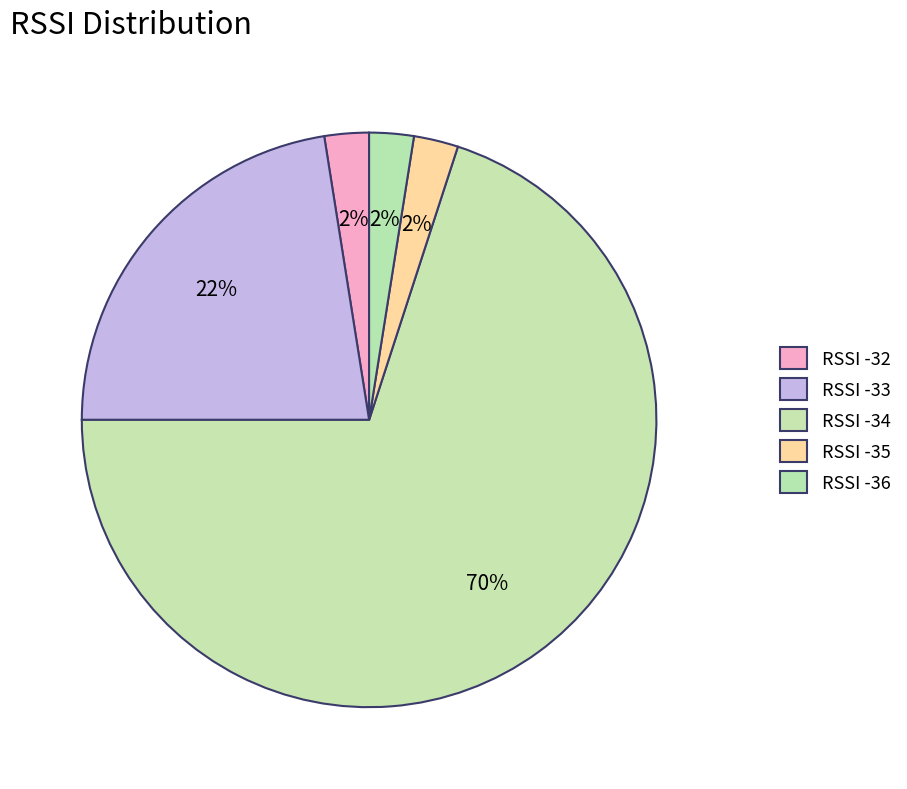

How many slices are in this pie chart?

5